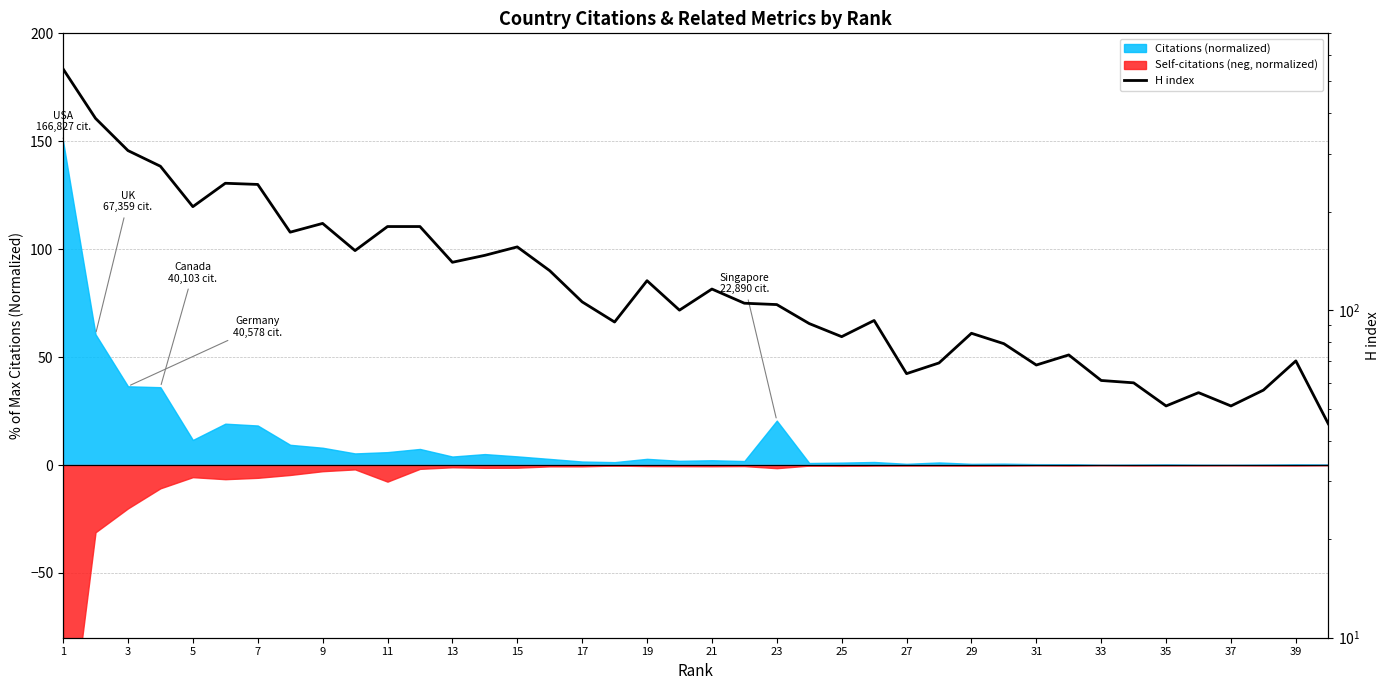

Between 33 and 26, which is larger?

26